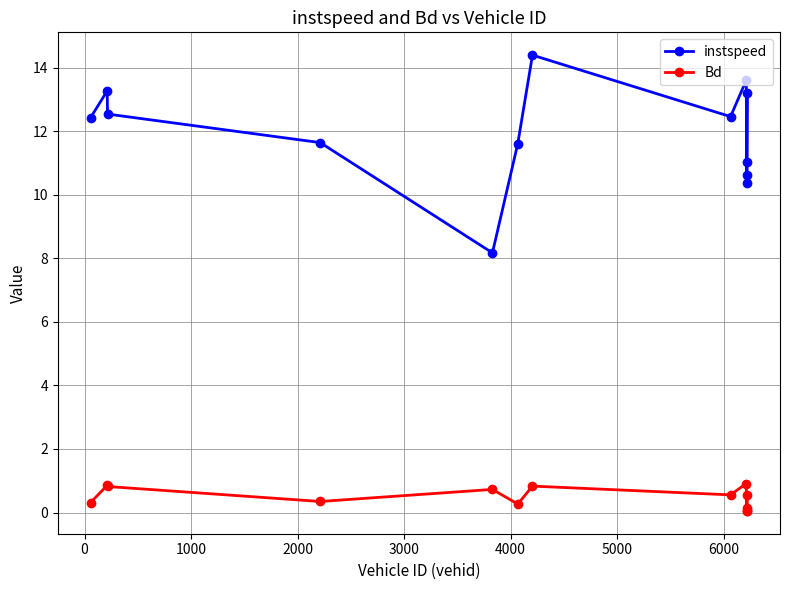

Which series has the largest range (max minus min)?

instspeed